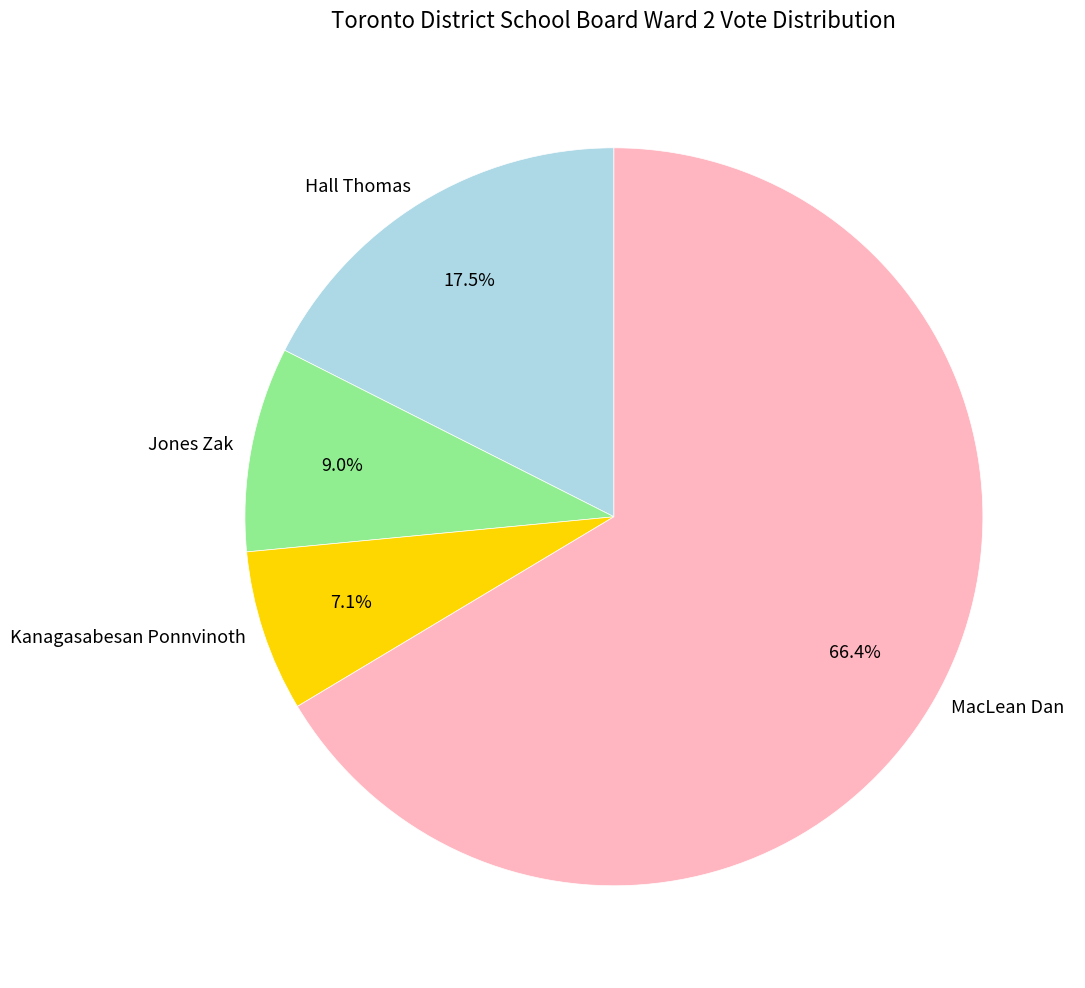

True or false: MacLean Dan accounts for 66% of the total.

True